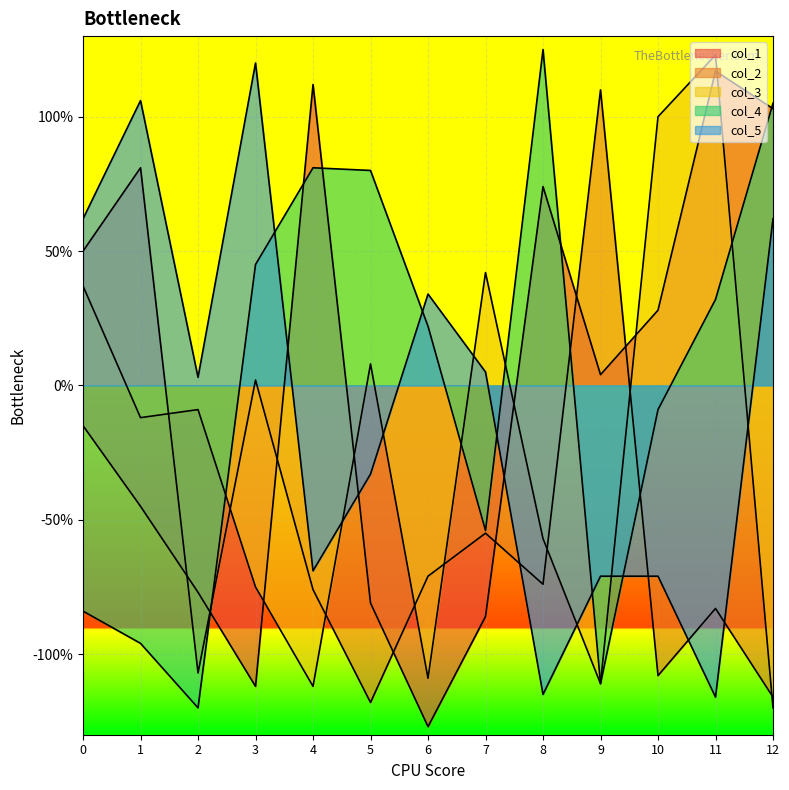

What is the minimum value shown in the chart?

-127